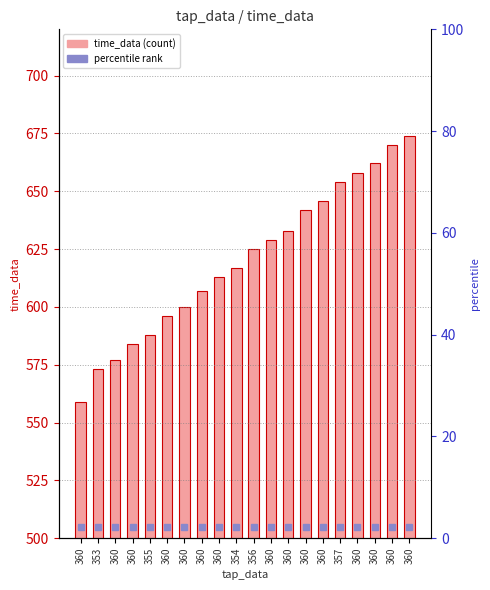

At which label does the data first exceed 625?

360